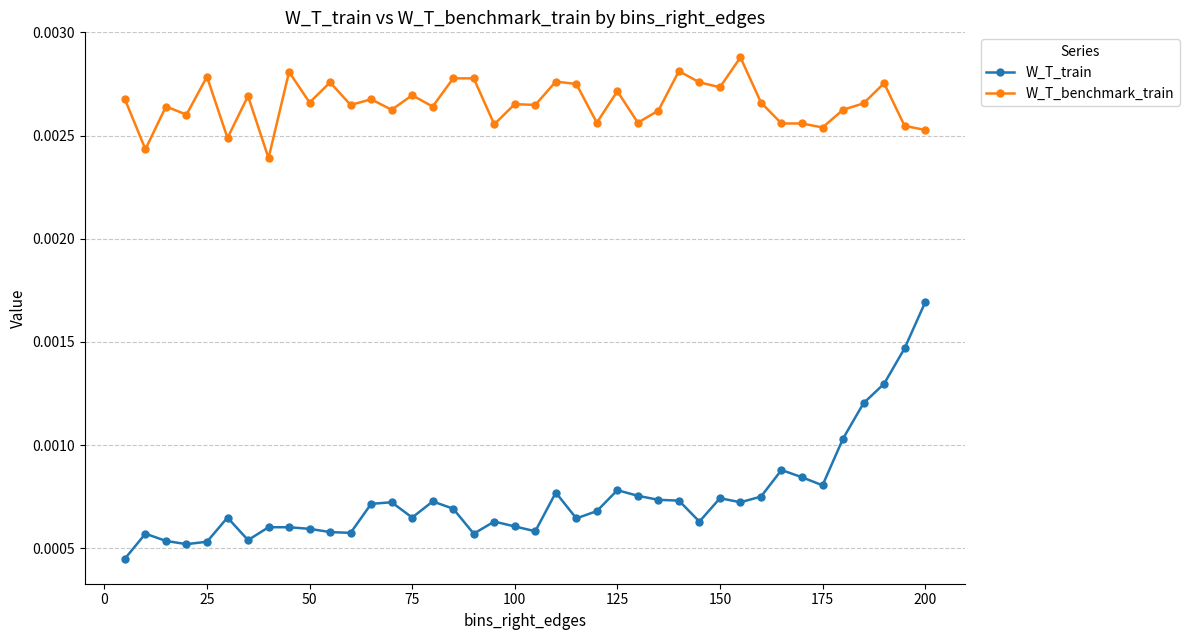

How many categories are shown in the chart?

40